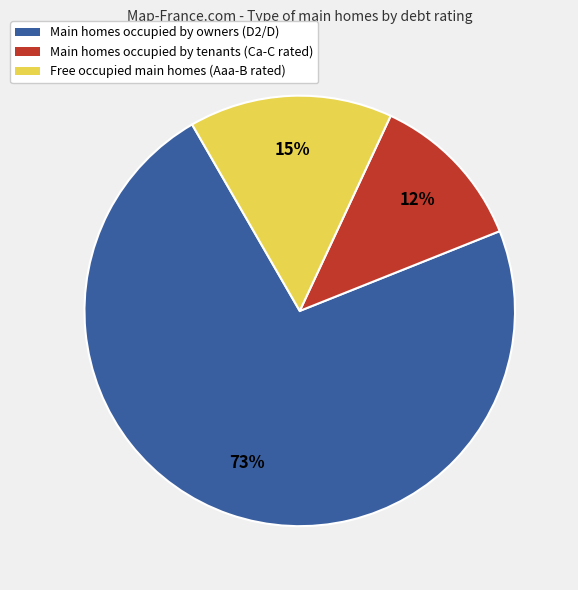

Does any single category account for the majority?

Yes